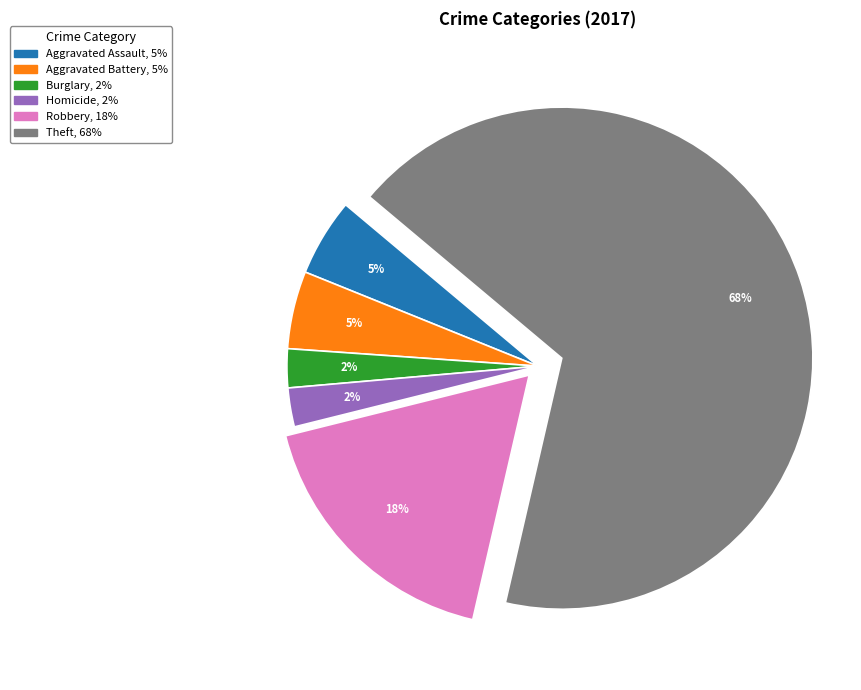

To the nearest percent, what is the average slice percentage?

17%